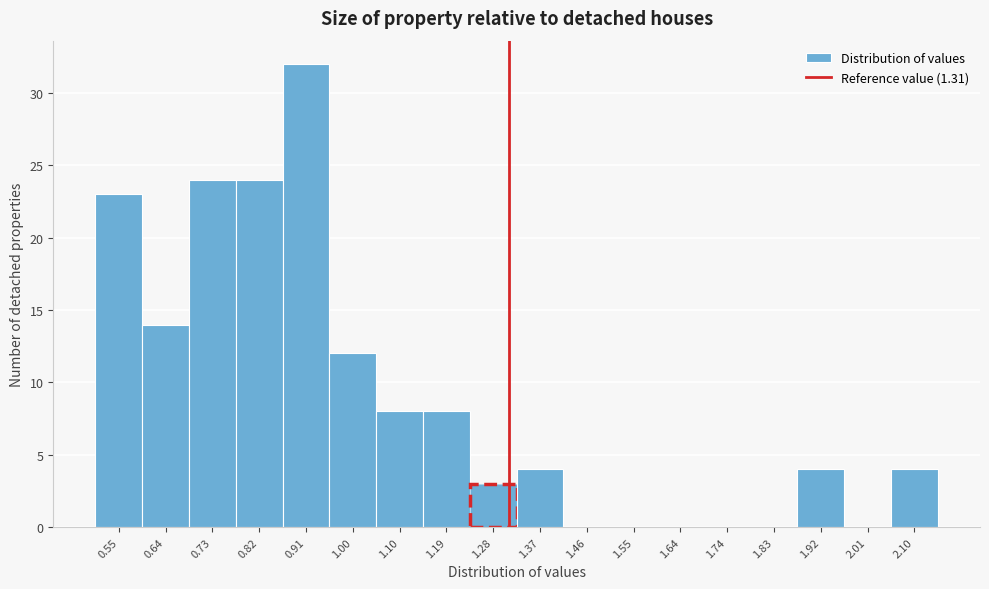

Reading left to right, list every bar in this chart as the range it spans on the x-axis followed by its height. Neither the bar edges nor the heights are printed on the chart, so give them approximately, as read against the axes.

0.50 to 0.59: 23
0.59 to 0.68: 14
0.68 to 0.77: 24
0.77 to 0.87: 24
0.87 to 0.96: 32
0.96 to 1.05: 12
1.05 to 1.14: 8
1.14 to 1.23: 8
1.23 to 1.32: 3
1.32 to 1.42: 4
1.42 to 1.51: 0
1.51 to 1.60: 0
1.60 to 1.69: 0
1.69 to 1.78: 0
1.78 to 1.87: 0
1.87 to 1.96: 4
1.96 to 2.06: 0
2.06 to 2.15: 4